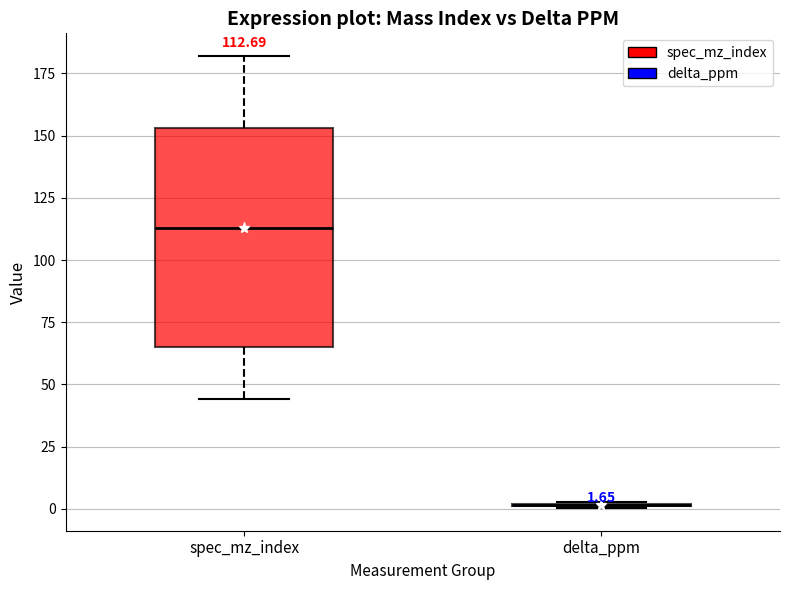

Comparing the boxes themselves (not the whiskers), which one is the tallest?

spec_mz_index